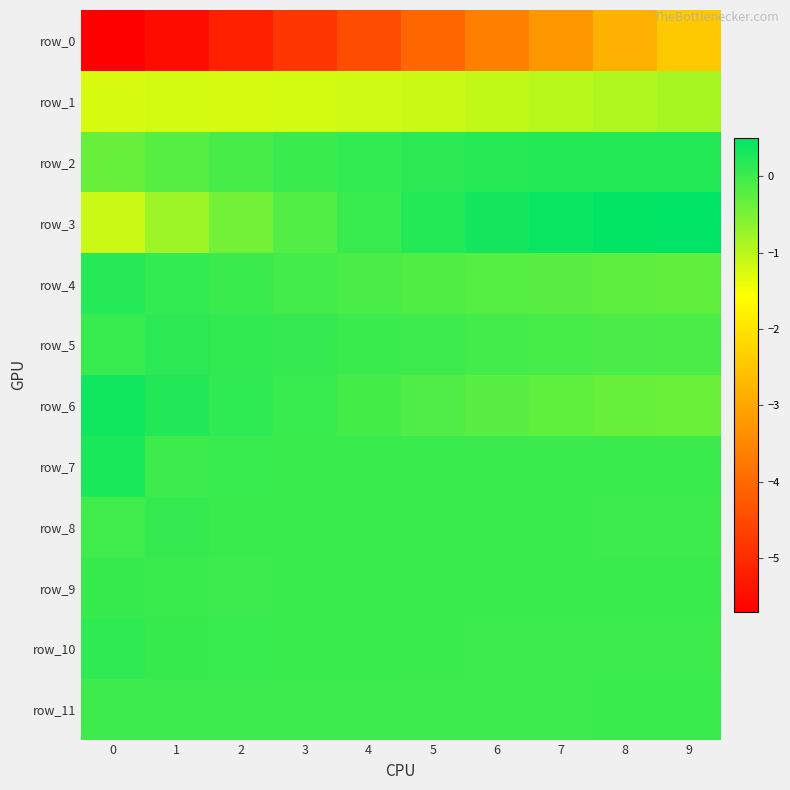

Where is row_7 nearest to the value 0?

1